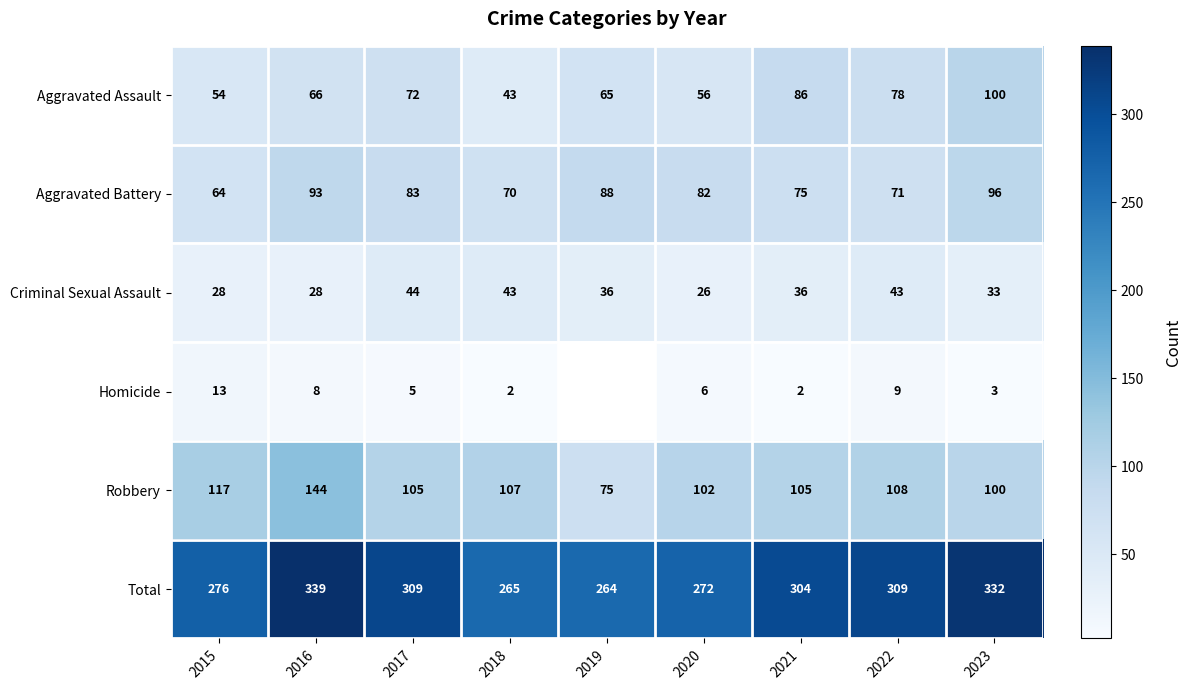

Which category has the lowest value across all series?

2018